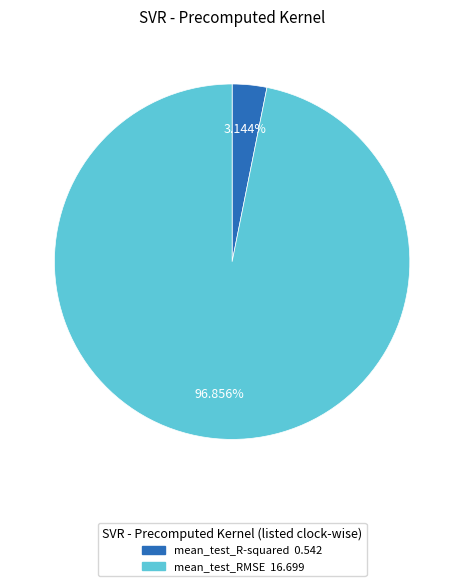

Which category accounts for the majority?

mean_test_RMSE